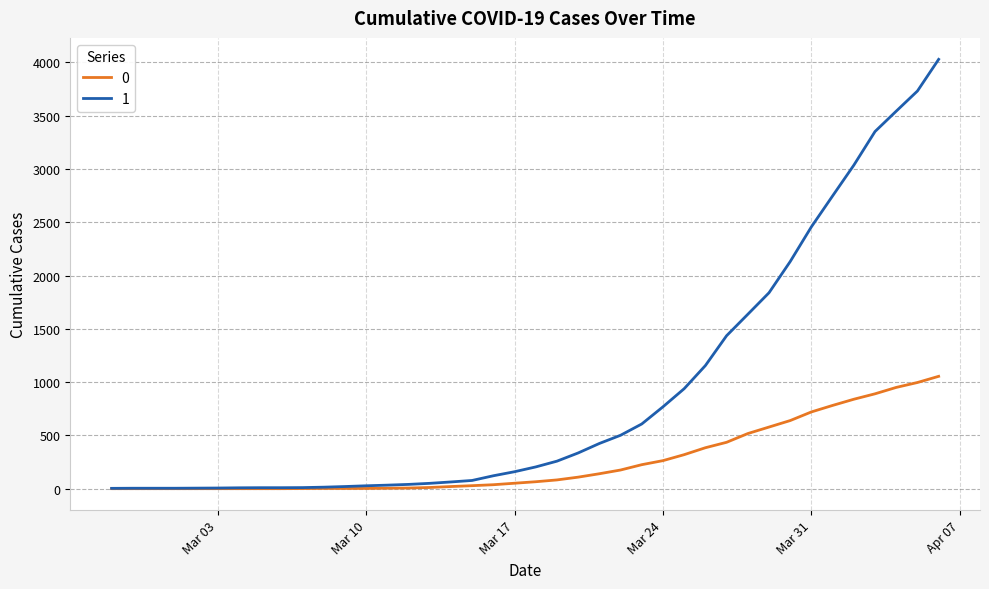

What is the greatest value displayed?

4028